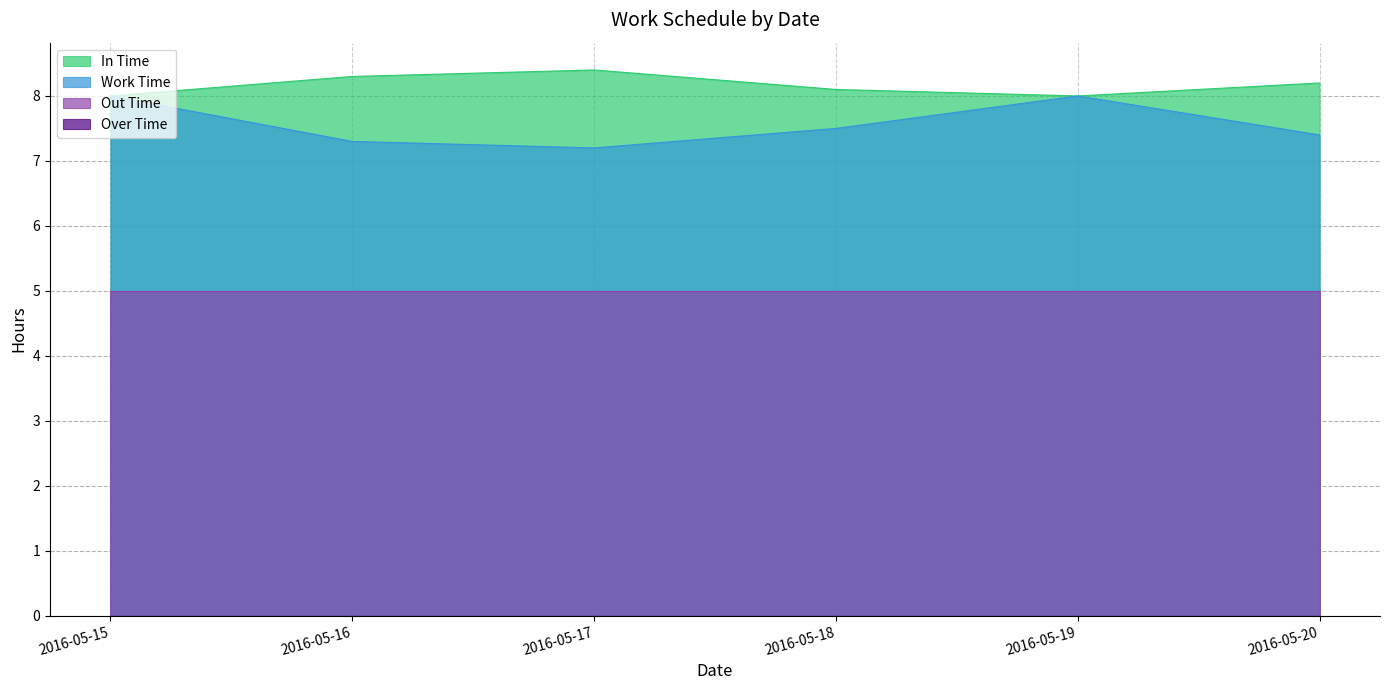

In In Time, how many points are lower than both neighbors (excluding endpoints)?

1